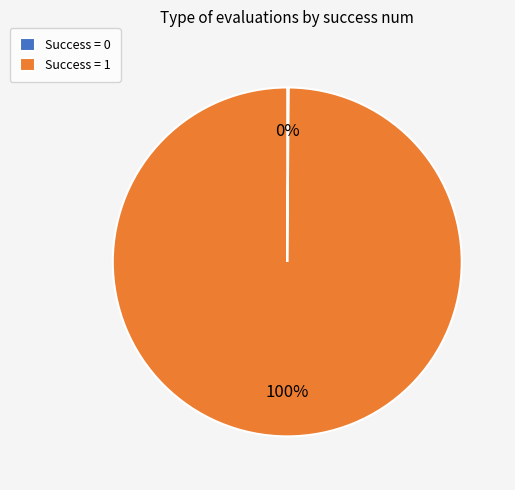

Does any single category account for the majority?

Yes